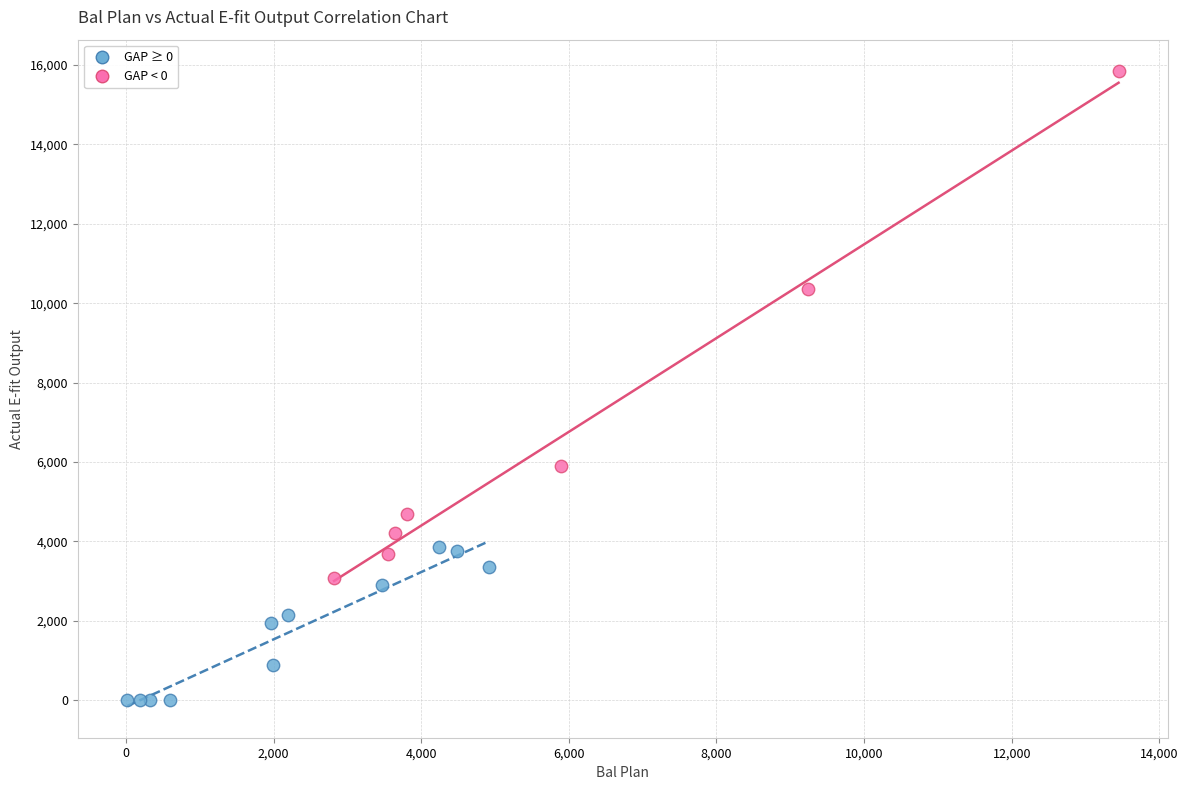

Which series contains the lowest Y value?

GAP ≥ 0